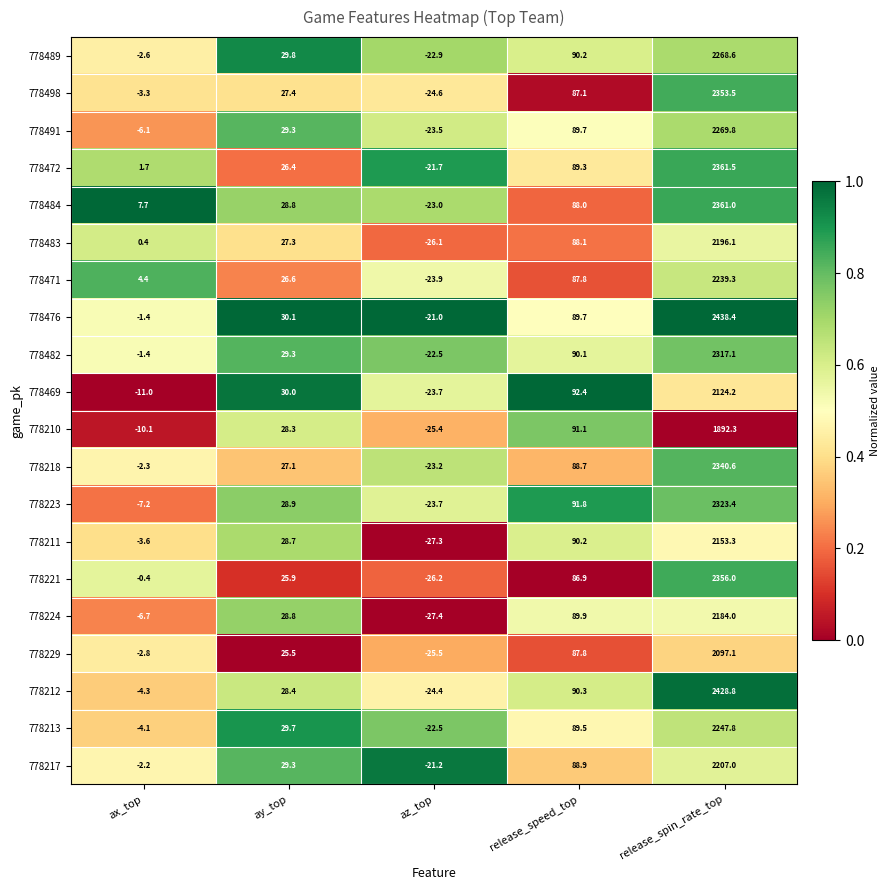

What is the spread (max minus min) of values at az_top?

6.4